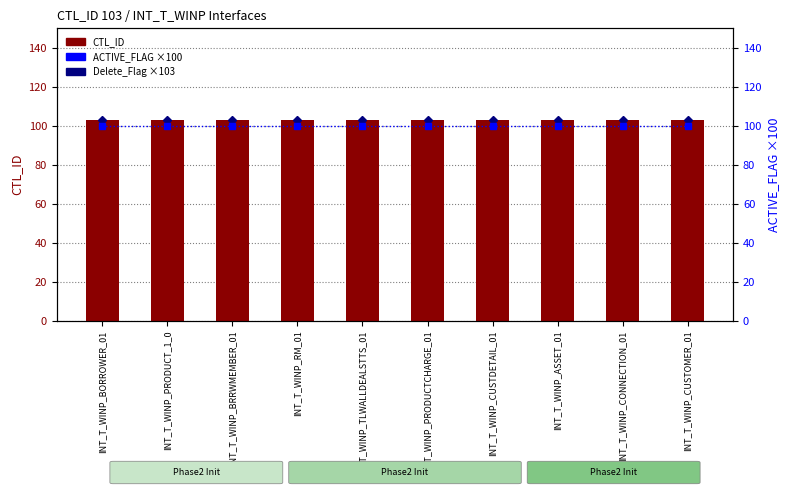

Which series has the largest total across all categories?

Delete_Flag ×103